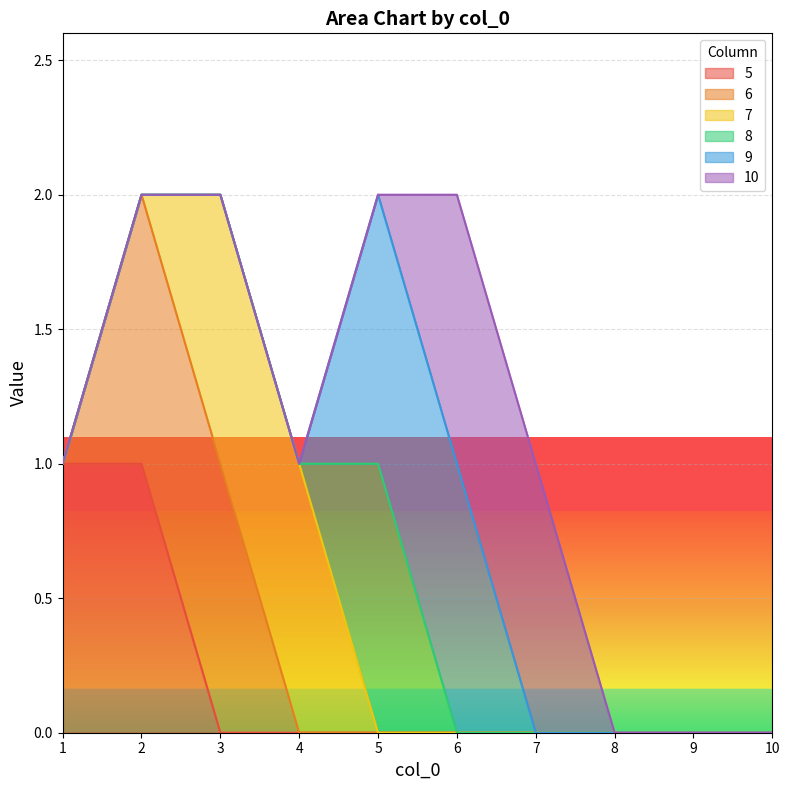

At how many categories does at least one series exceed 0?

7